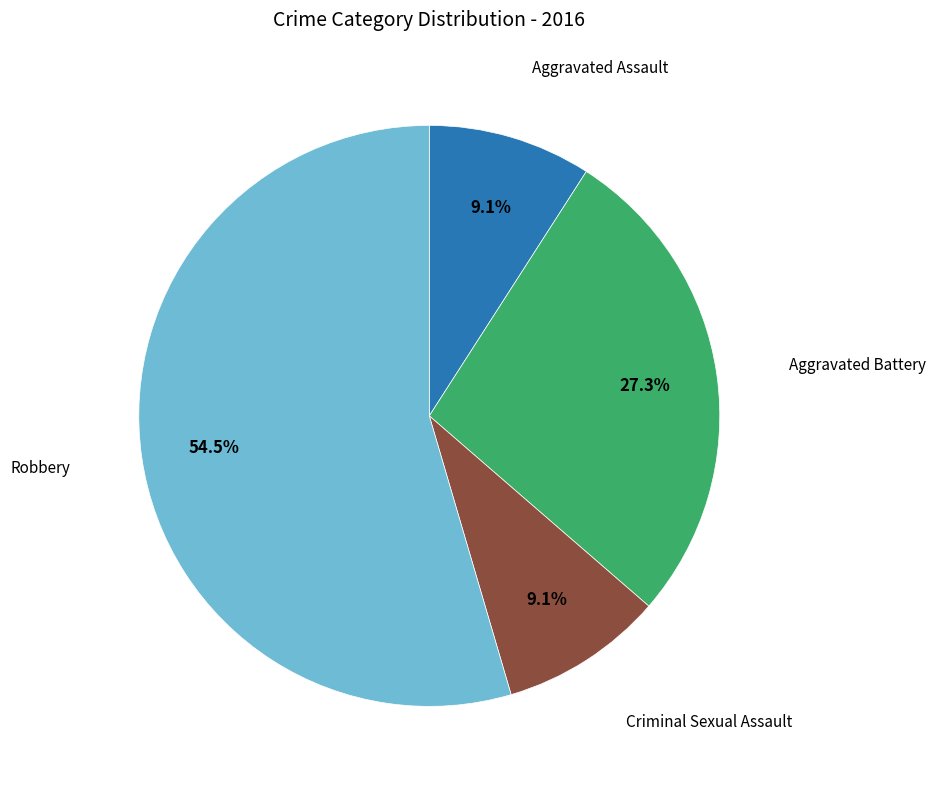

Is there any slice that represents more than half of the pie?

Yes